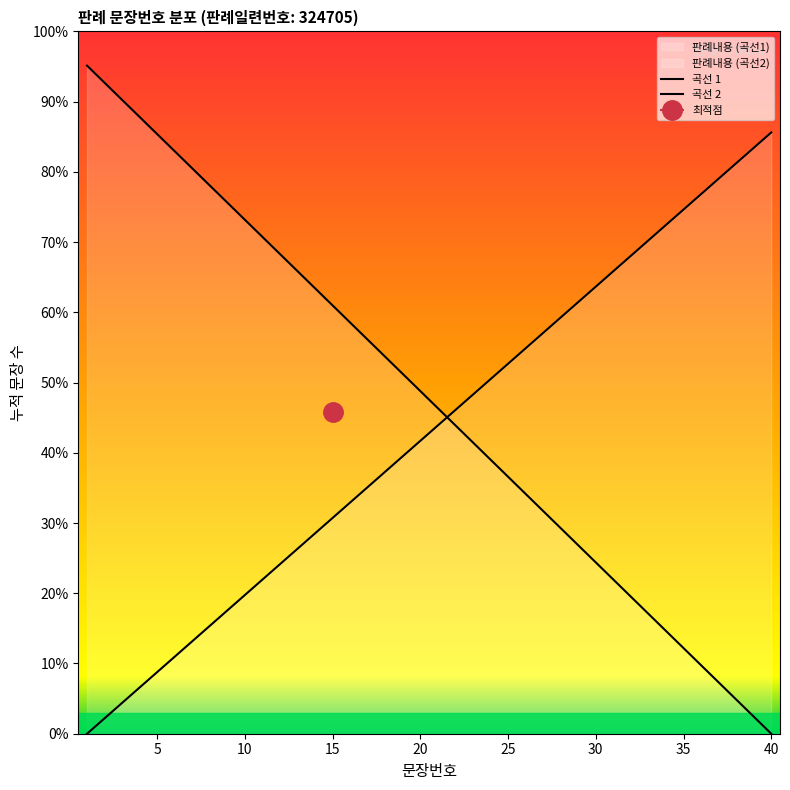

List the labels in order of value, smallest first.

40, 39, 38, 37, 36, 35, 34, 33, 32, 31, 30, 29, 28, 27, 26, 25, 24, 23, 22, 21, 20, 19, 18, 17, 16, 15, 14, 13, 12, 11, 10, 9, 8, 7, 6, 5, 4, 3, 2, 1